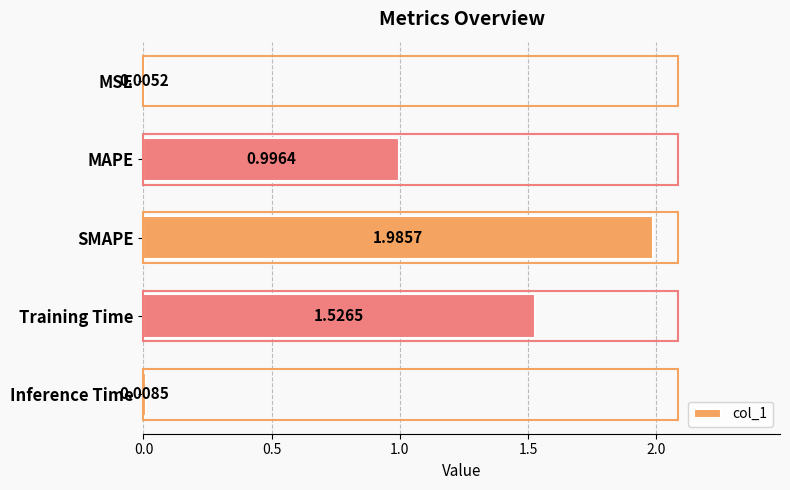

Which label corresponds to the largest value in the chart?

SMAPE